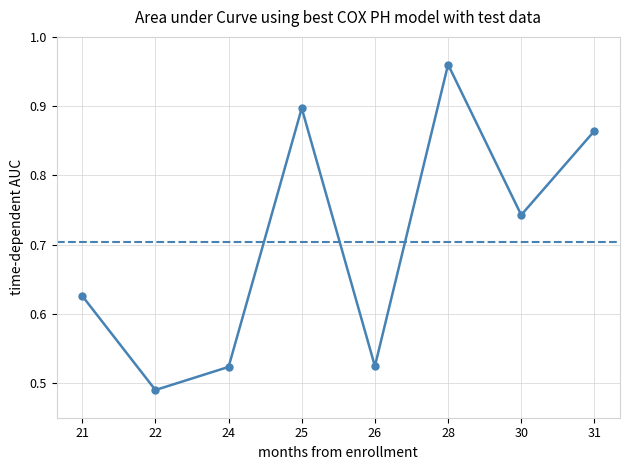

Is it true that the value at 28 is 1.4?

False